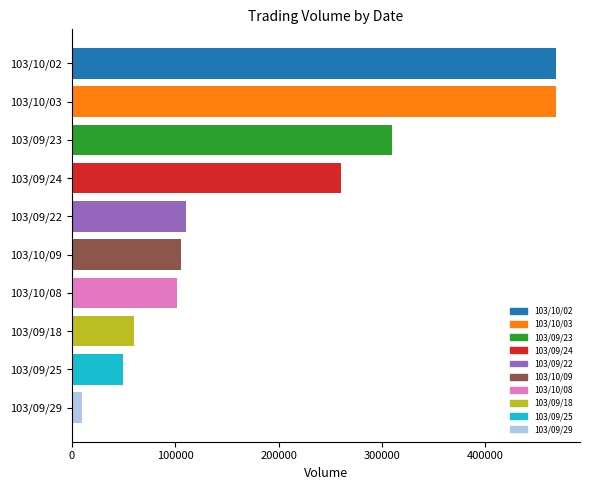

Read the value at 103/10/02.

468000